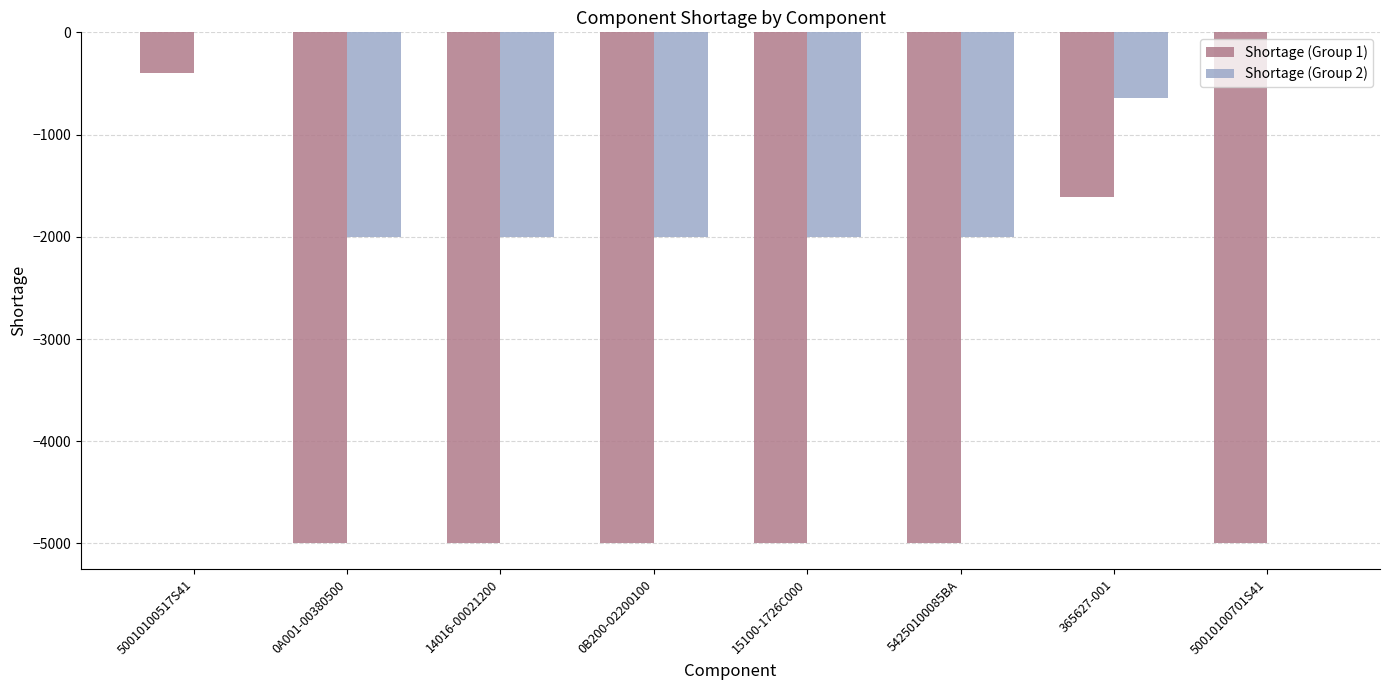

Are the bars grouped side by side (vs. stacked)?

Yes